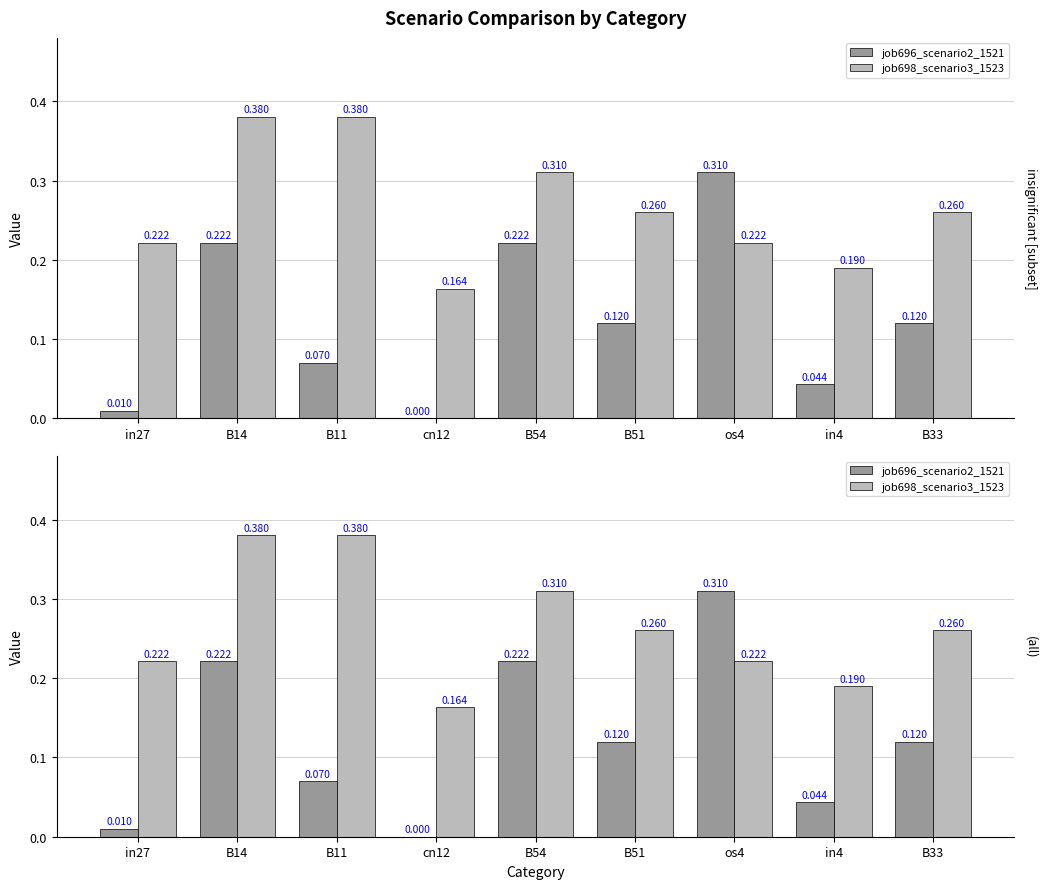

At which category is the sum across all series the highest?

B14